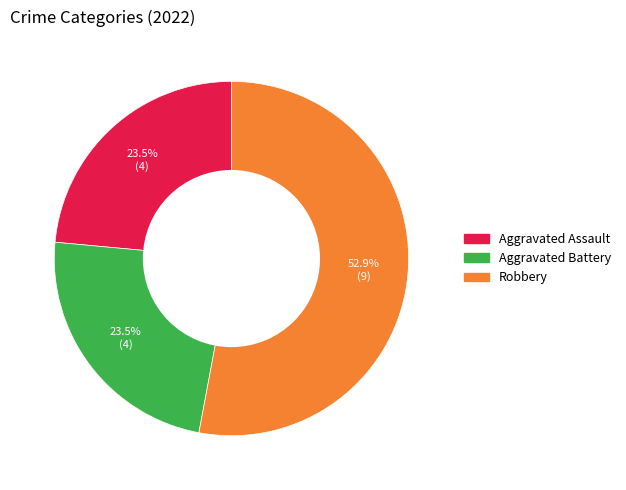

Does any single category account for the majority?

Yes